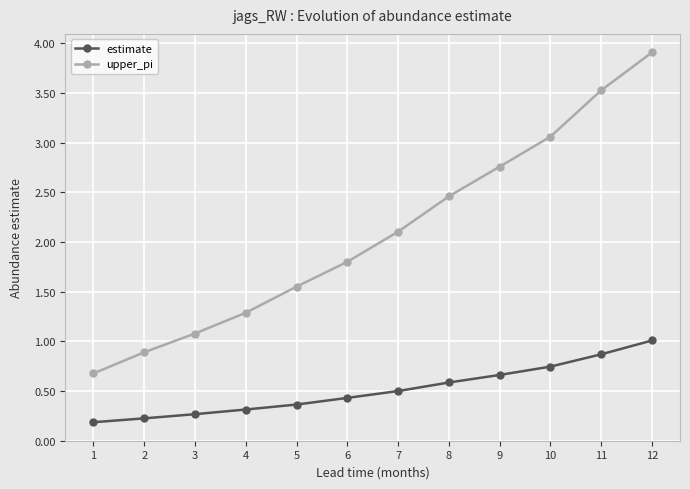

Rank the series by their average value, from highest to lowest.

upper_pi, estimate